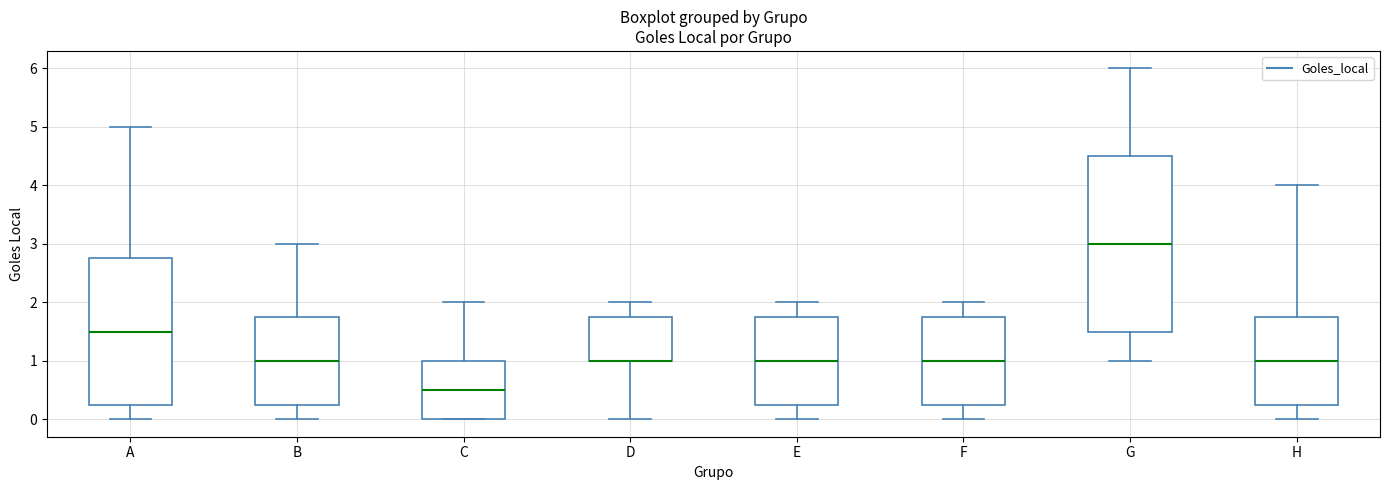

Where is the upper edge of the box for B on the y-axis? The values are not printed on the chart, so give them approximately, as read against the axis.

1.8